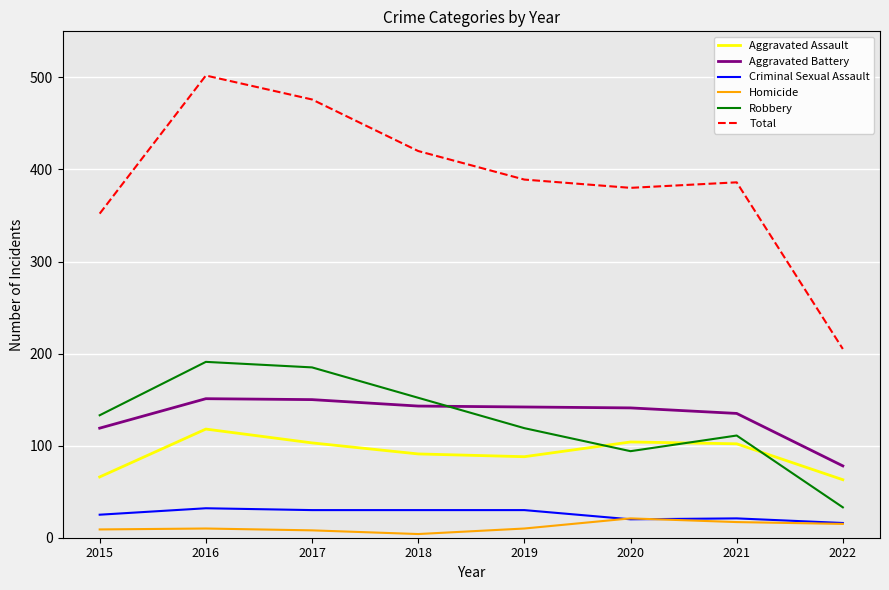

At which category is the sum across all series the highest?

2016